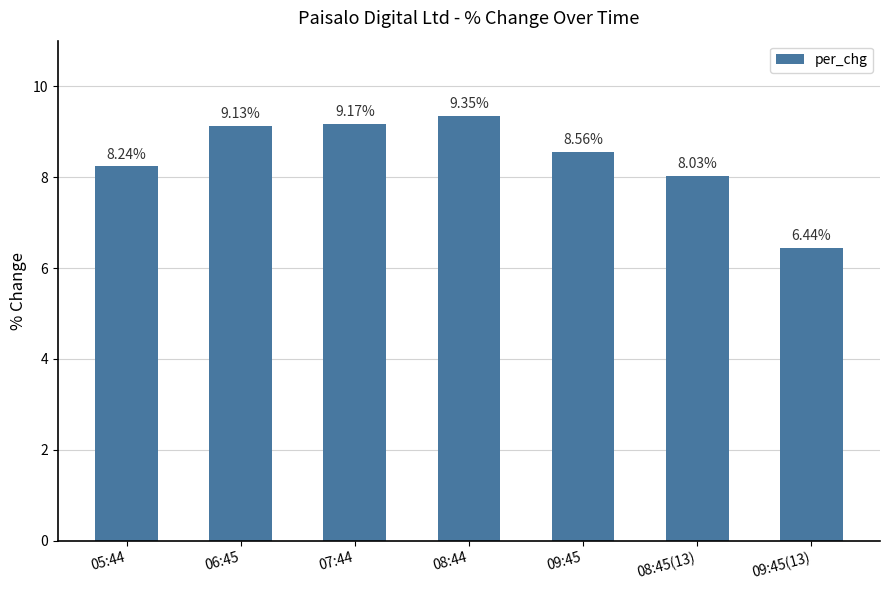

List the labels in order of value, largest first.

08:44, 07:44, 06:45, 09:45, 05:44, 08:45(13), 09:45(13)